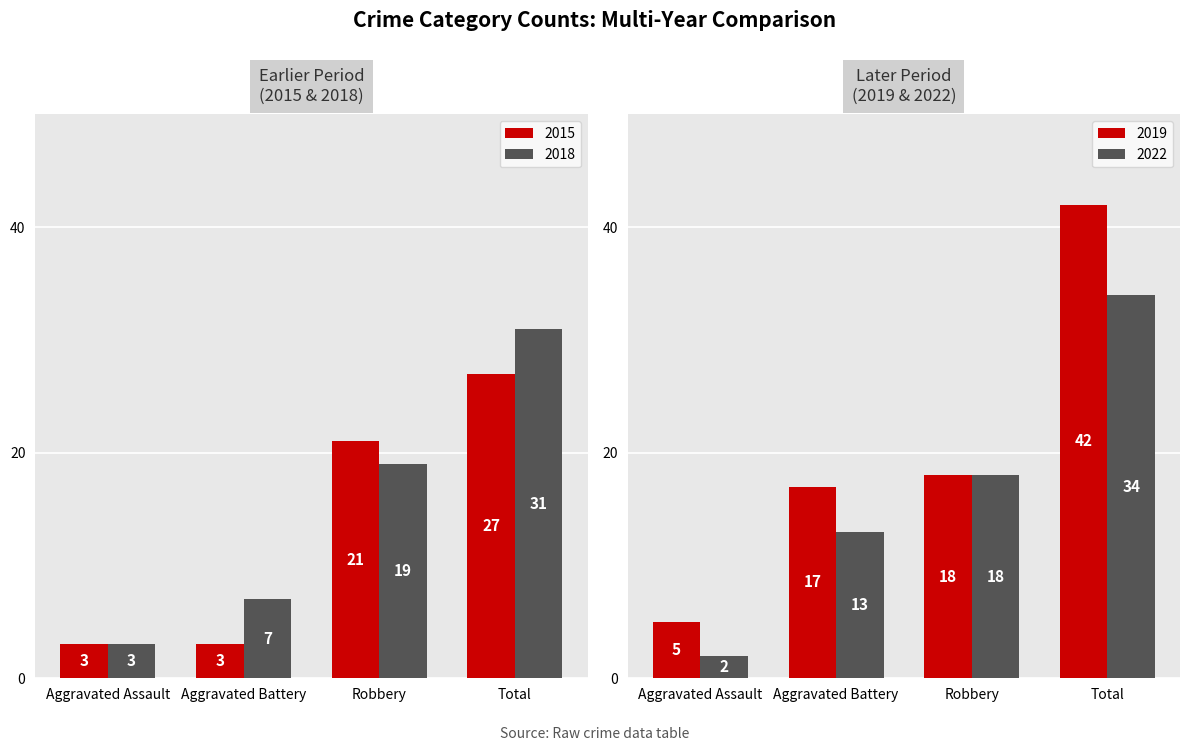

How many values in the 2015 series exceed 21?

1